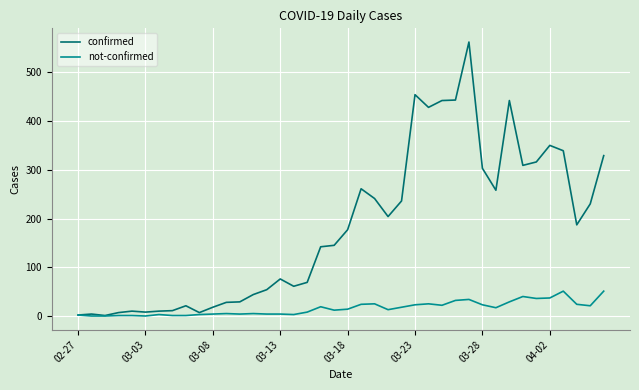

What is the maximum value shown in the chart?

562